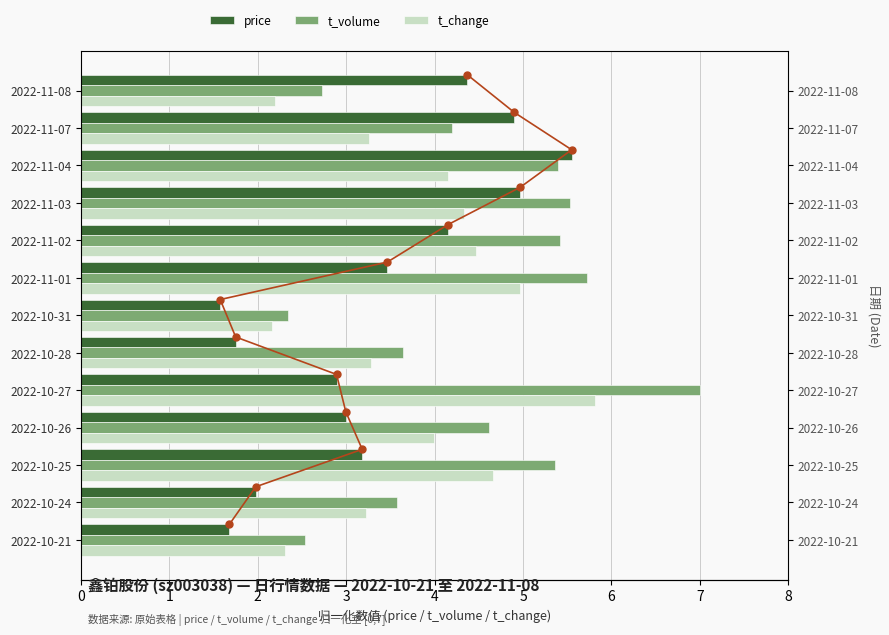

The t_volume series shows 1.3 at 2022-10-24. True or false?

False